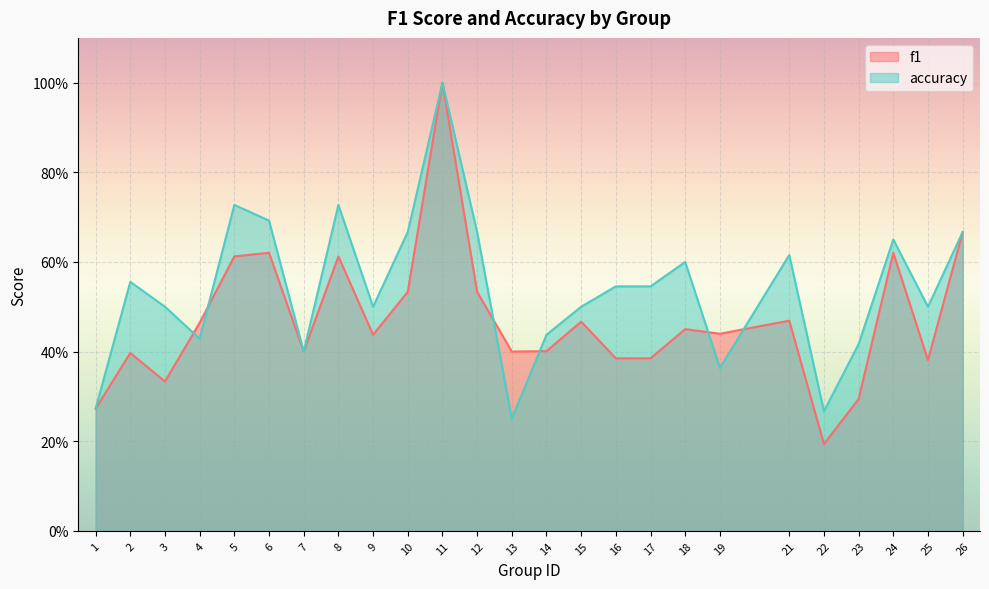

At 21, list the series in order from largest to smallest.

accuracy, f1